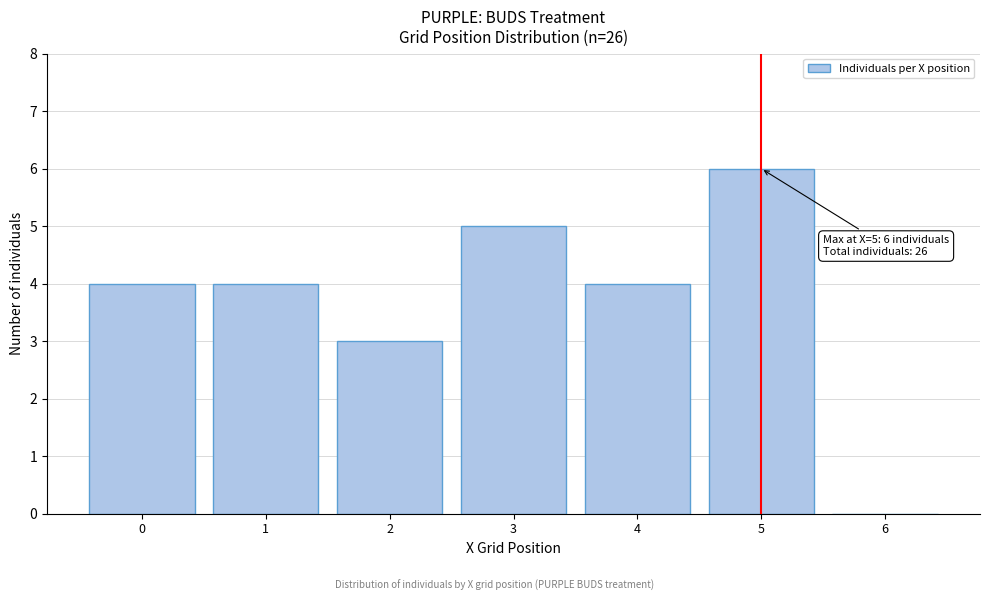

Reading left to right, what are all the values shown in this chart?

0=4	1=4	2=3	3=5	4=4	5=6	6=0